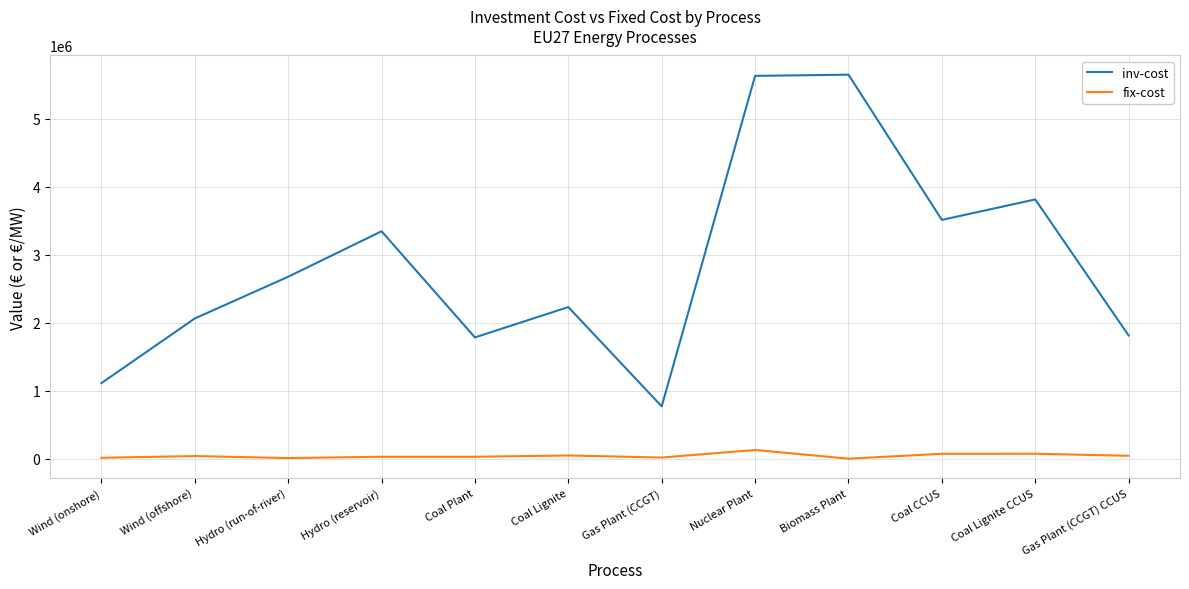

In inv-cost, how many points are higher than both neighbors (excluding endpoints)?

4